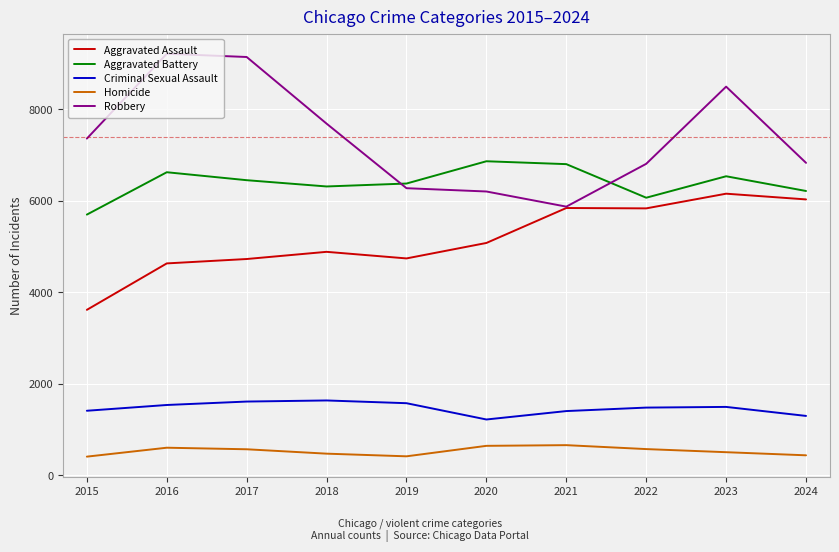

Which series has the largest total across all categories?

Robbery